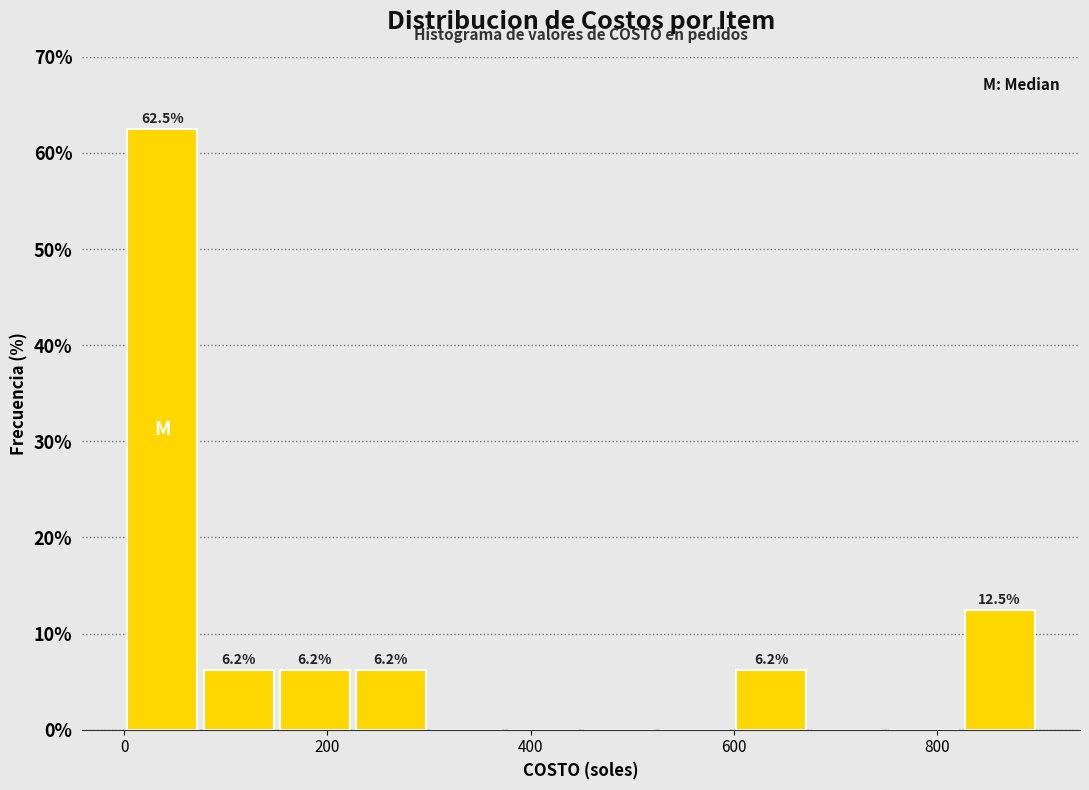

Read against the x-axis, roughly where is the centre of the tallest bar?

40